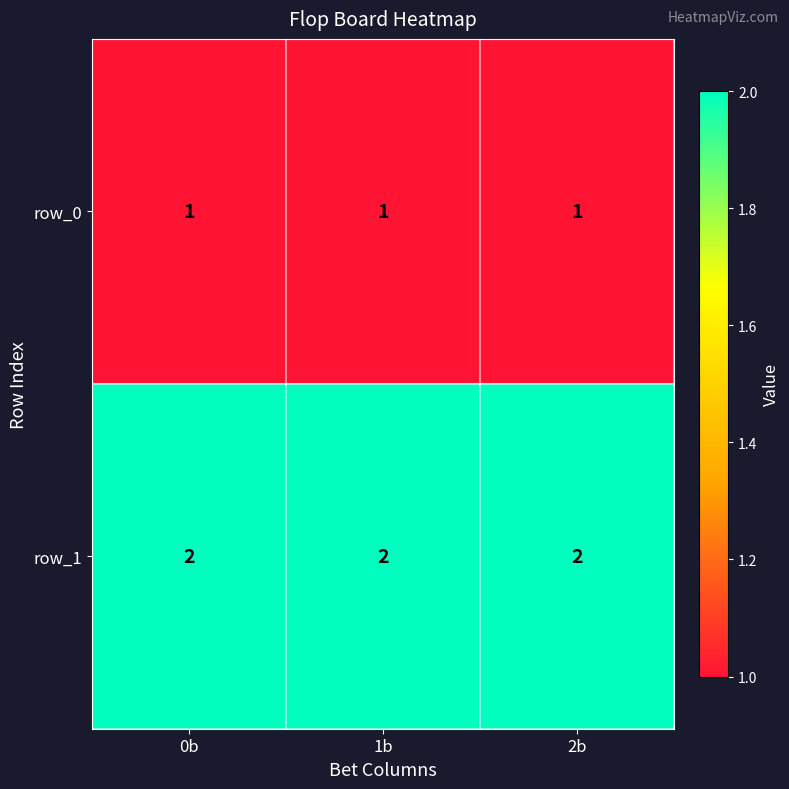

Count the number of categories in the chart.

3